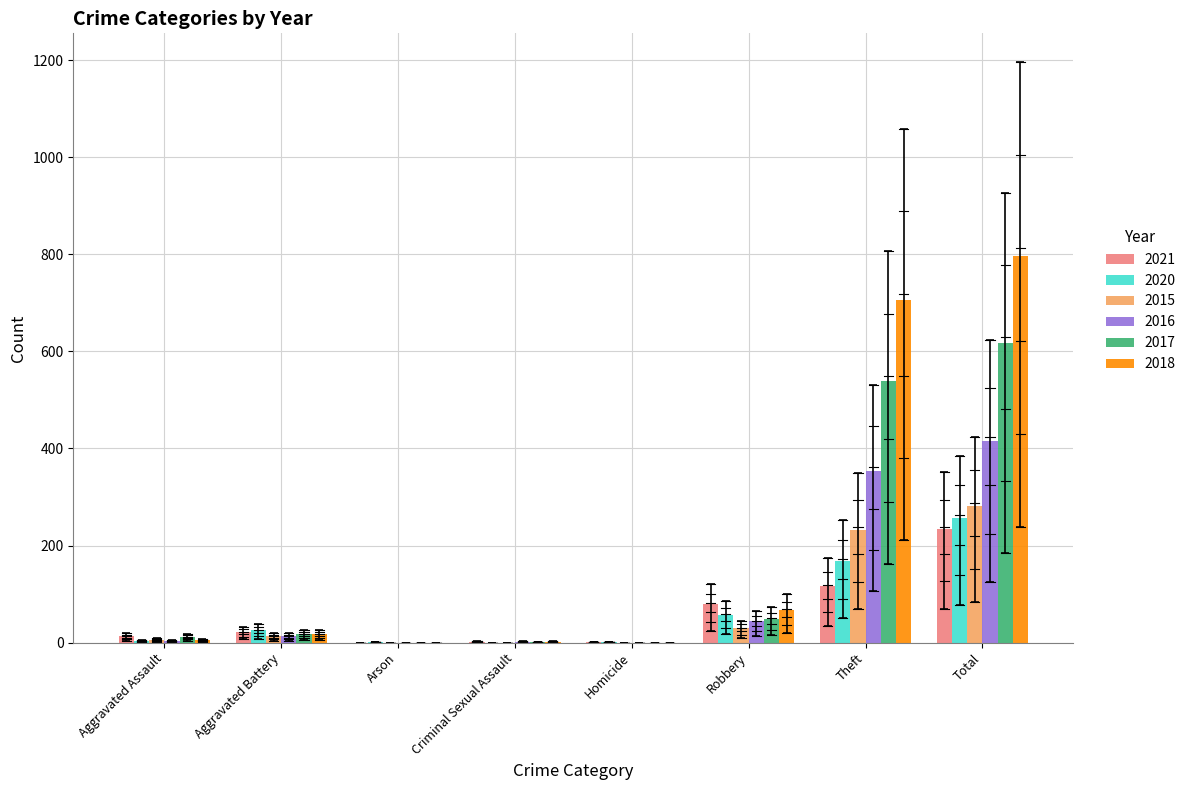

Is it true that 2016 equals 176 at Homicide?

False